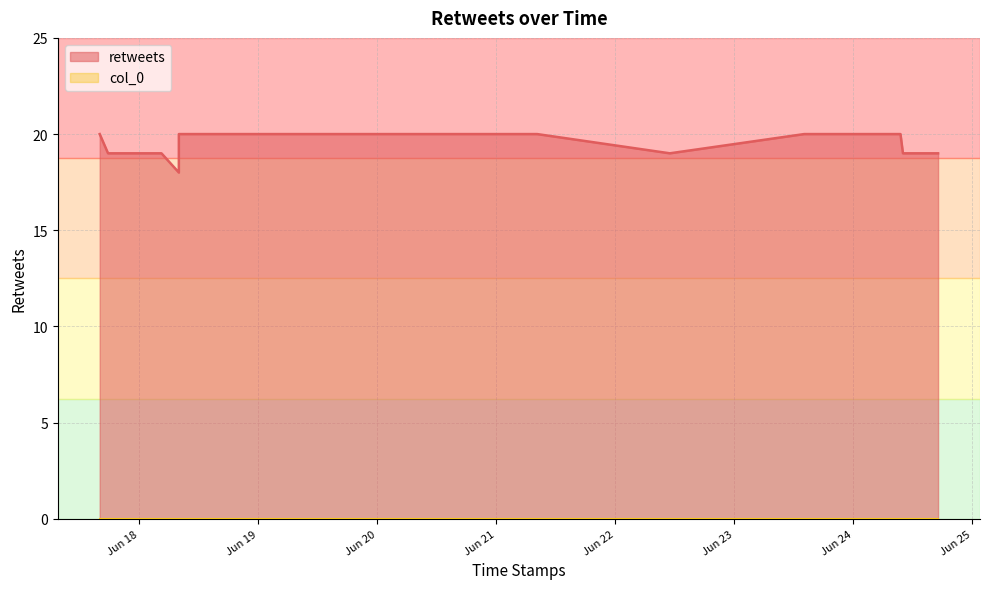

Rank the categories by value from lowest to highest.

2021-06-18 08:00:13, 2021-06-17 17:43:38, 2021-06-18 04:30:00, 2021-06-22 11:00:01, 2021-06-24 10:00:07, 2021-06-24 17:05:11, 2021-06-17 16:02:42, 2021-06-18 08:00:17, 2021-06-18 11:00:01, 2021-06-19 04:30:00, 2021-06-21 08:14:58, 2021-06-23 14:05:00, 2021-06-23 15:05:11, 2021-06-23 16:01:29, 2021-06-24 01:00:01, 2021-06-24 07:30:05, 2021-06-24 09:30:19